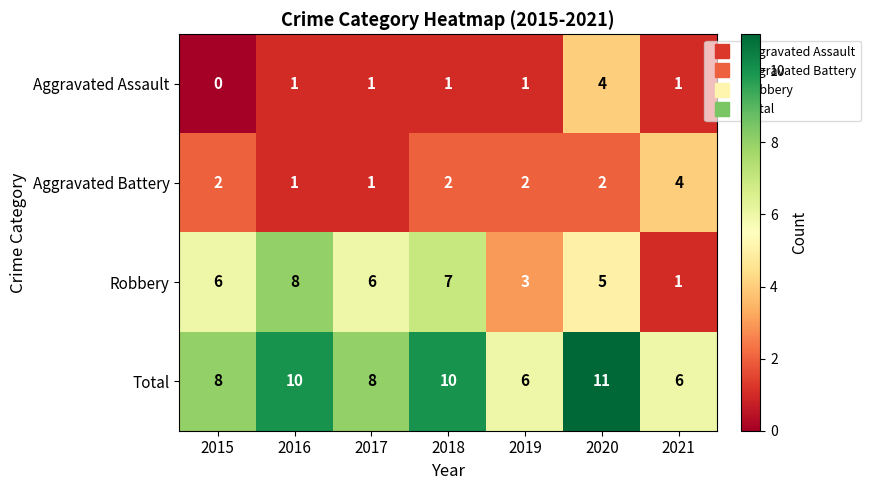

What is the average value of the Total series?

8